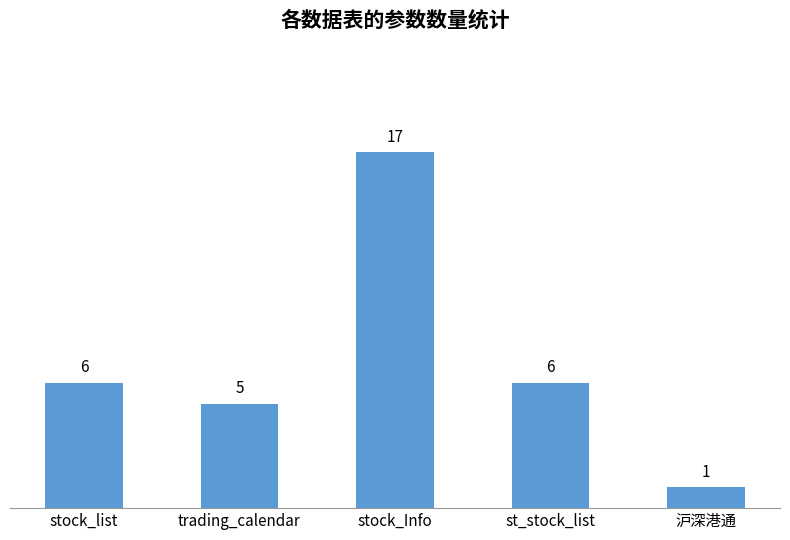

The value at trading_calendar is 8. True or false?

False